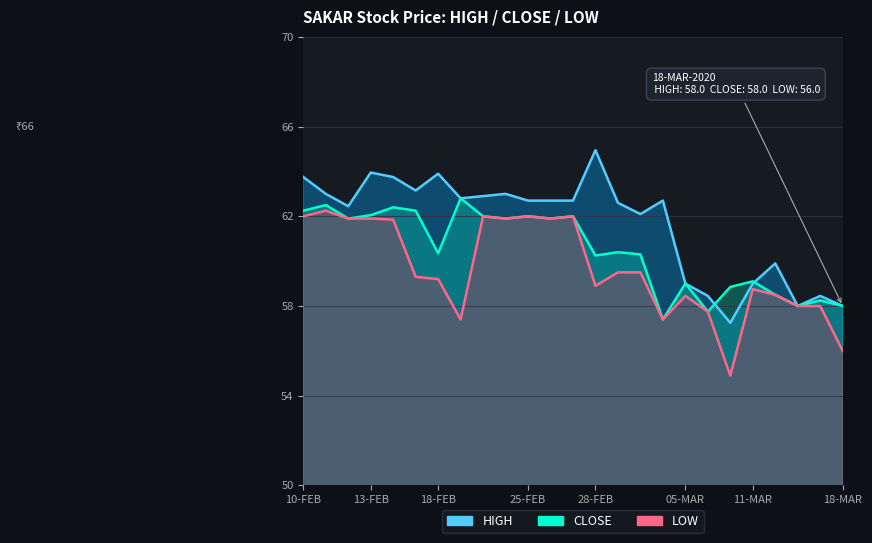

What position from the right is 17-MAR?

2